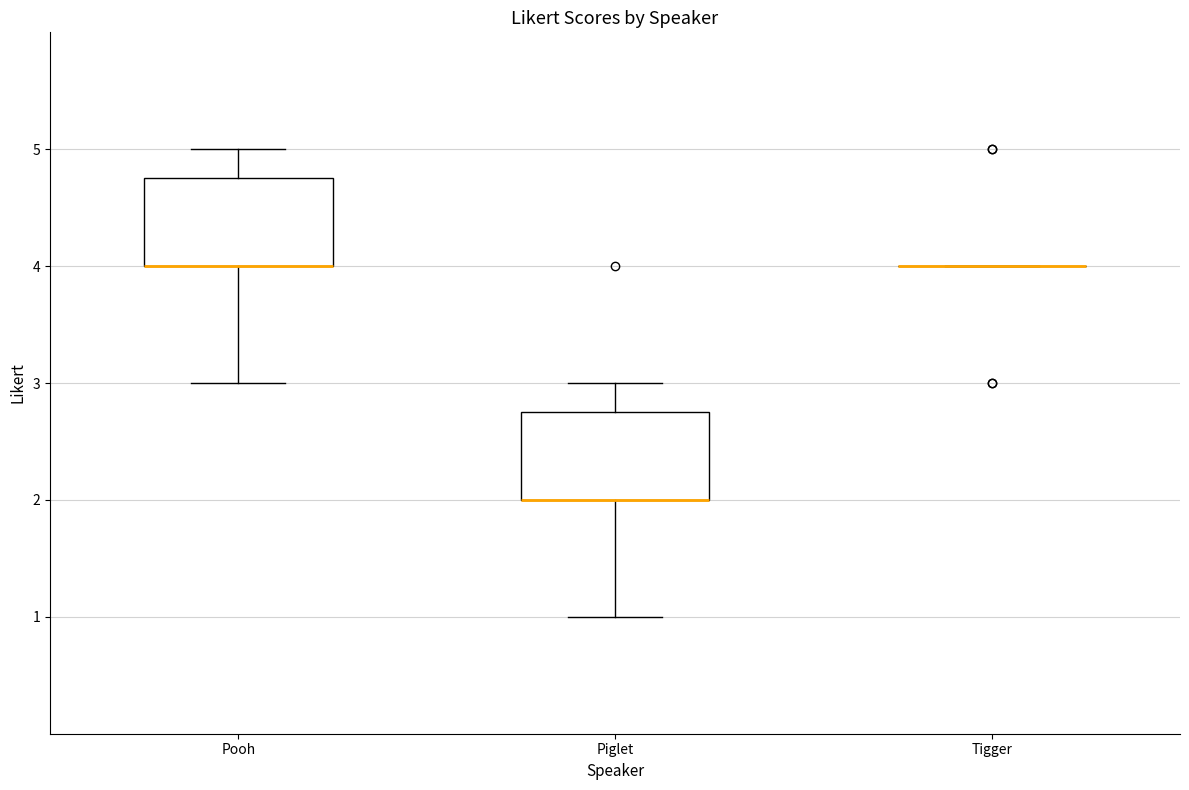

Reading left to right, read every box against the y-axis: the position of its median line, the range the box covers, and the ends of its whiskers. The values are not printed on the chart, so give them approximately, as read against the axis.

Pooh: median 4.0 (drawn on the box's lower edge), box 4.0 to 4.8, whiskers 3.0 to 5.0
Piglet: median 2.0 (drawn on the box's lower edge), box 2.0 to 2.8, whiskers 1.0 to 3.0
Tigger: box collapsed to a line at 4.0, whiskers 4.0 to 4.0